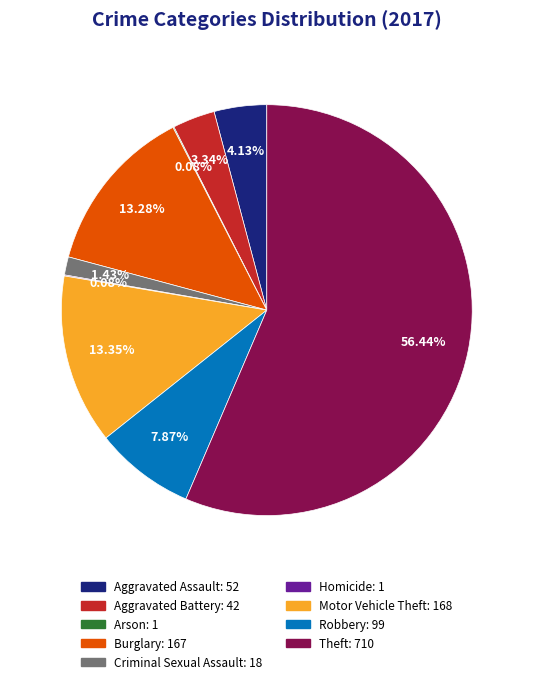

Which slice is the largest?

Theft